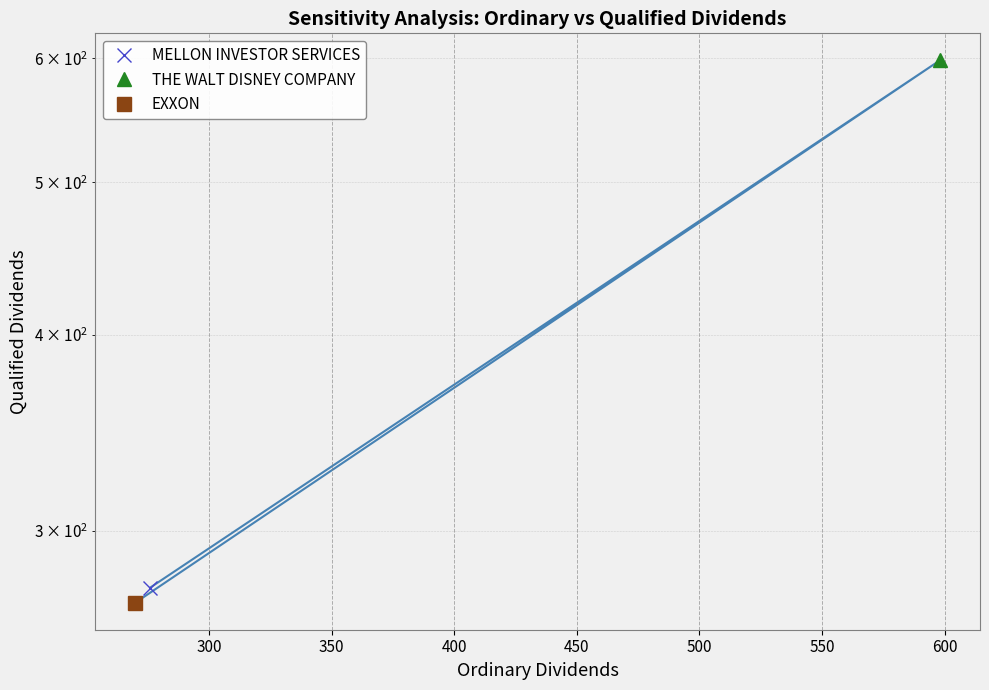

Where is the data nearest to the value 434?

MELLON INVESTOR SERVICES